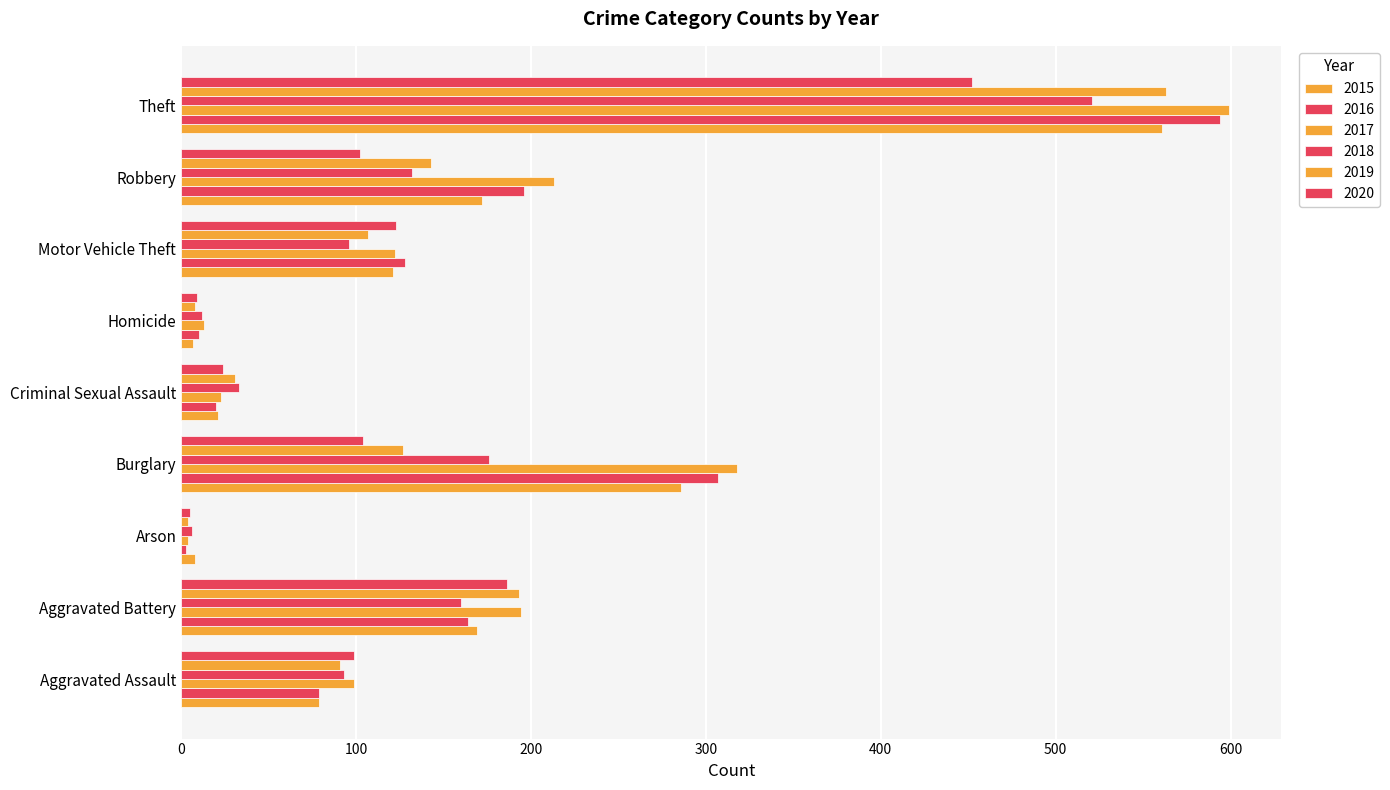

What is the minimum value for 2016?

3